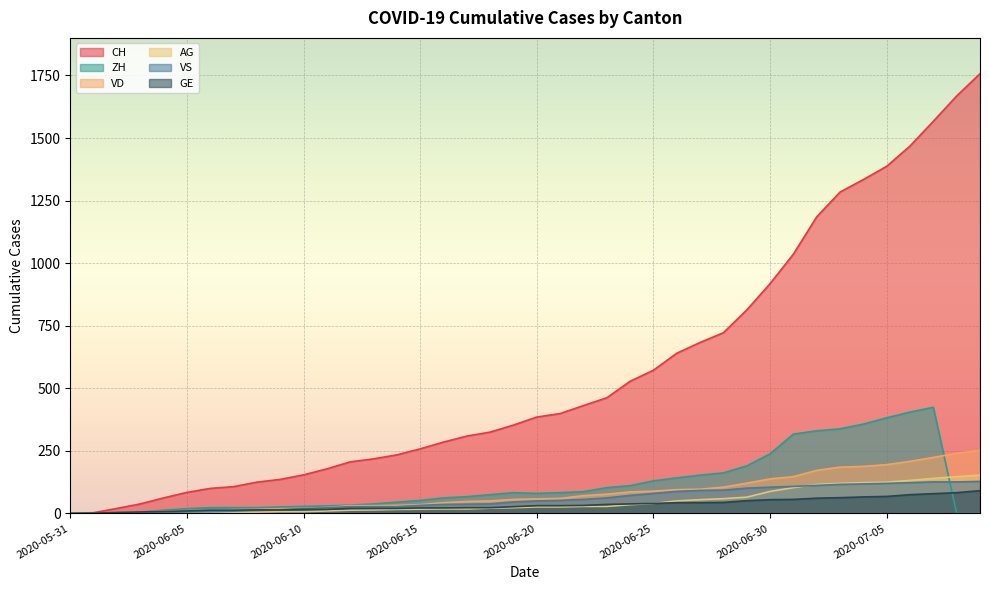

At how many categories does at least one series exceed 428?

18